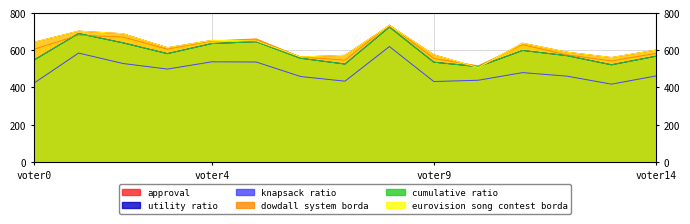

Reading left to right, transcribe all the data shown in this chart.

approval: 643	703	689	614	653	651	564	573	733	576	507	638	590	561	601
utility ratio: 548	690	640	582	636	646	557	526	725	536	512	599	571	522	568
knapsack ratio: 424	585	529	499	538	537	459	434	620	432	439	480	461	418	462
dowdall system borda: 606	681	671	606	650	661	564	547	736	556	516	630	575	543	583
cumulative ratio: 548	690	640	582	636	646	557	526	725	536	512	599	571	522	568
eurovision song contest borda: 643	703	689	614	653	651	564	573	733	576	507	638	590	561	601